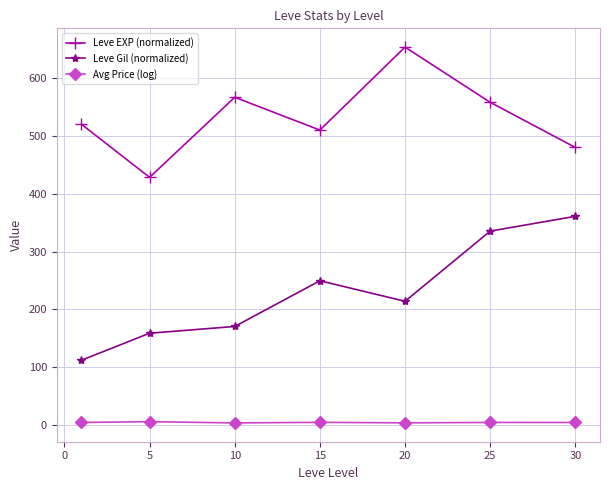

What is the average value of the Leve EXP (normalized) series?

530.9